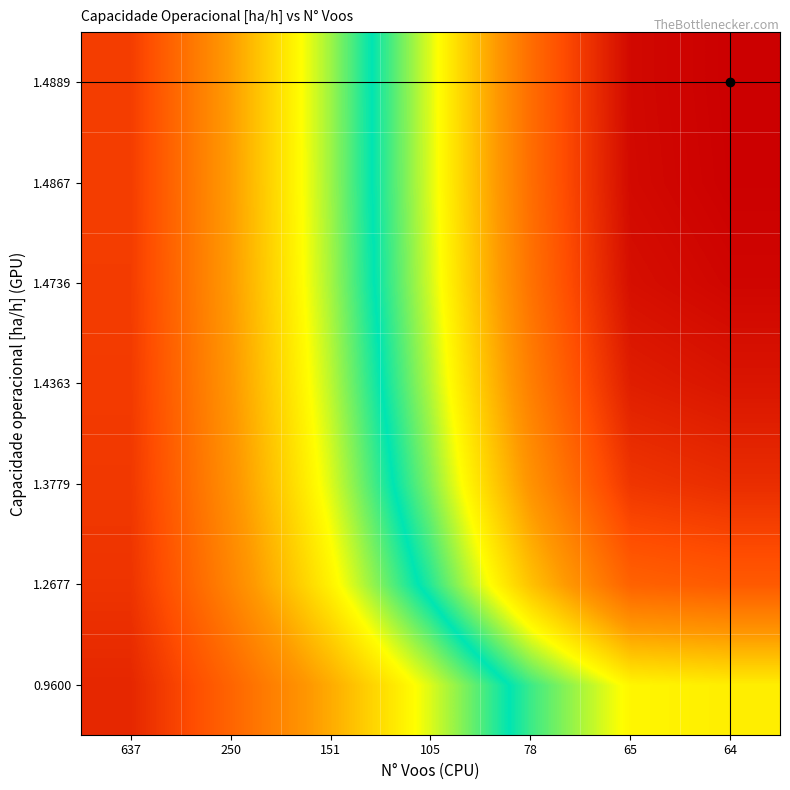

Count the number of data series in this chart.

7